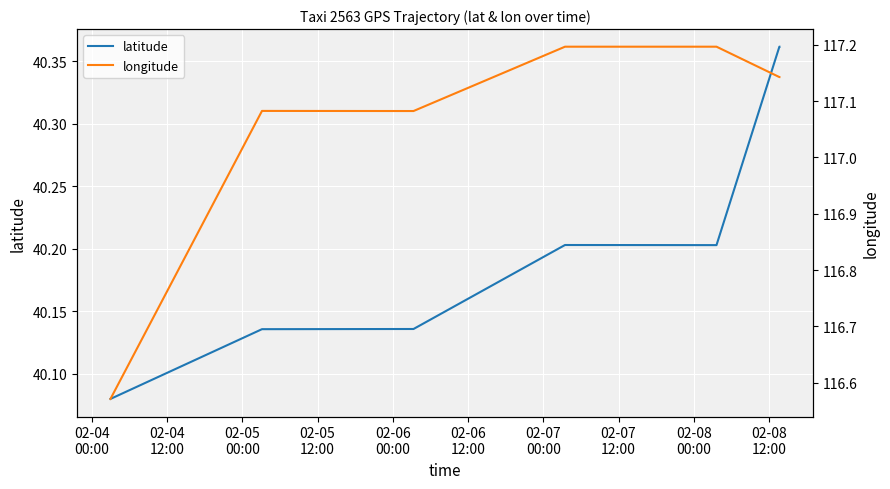

Which series has the largest total across all categories?

longitude